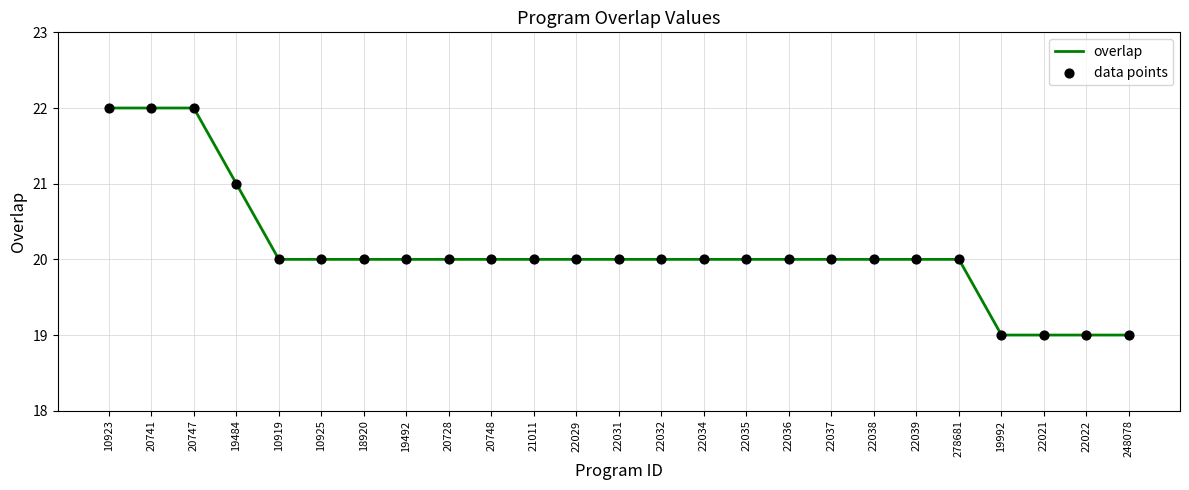

What position from the right is 20741?

24